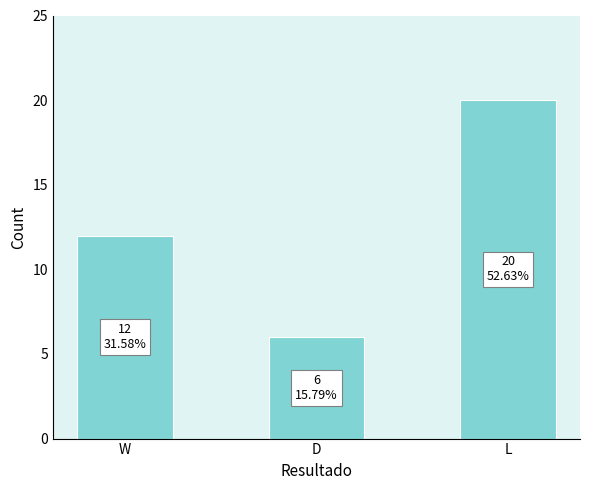

How many distinct data groups are displayed?

1